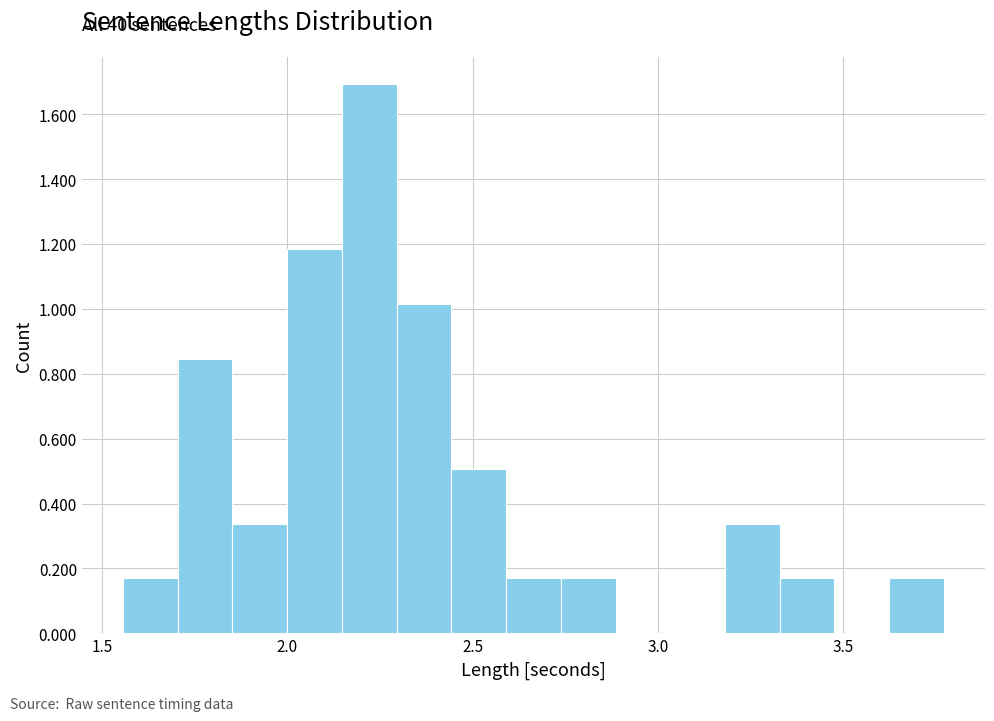

Around what value on the x-axis is the tallest bar? Give the approximate position of its centre, as read against the axis.

2.20